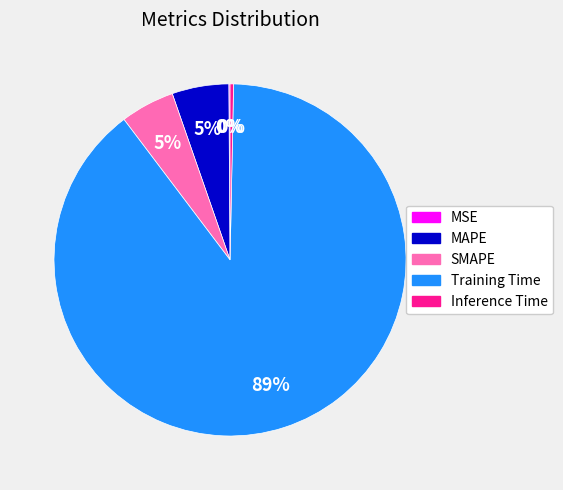

Which slice represents more than half of the pie?

Training Time